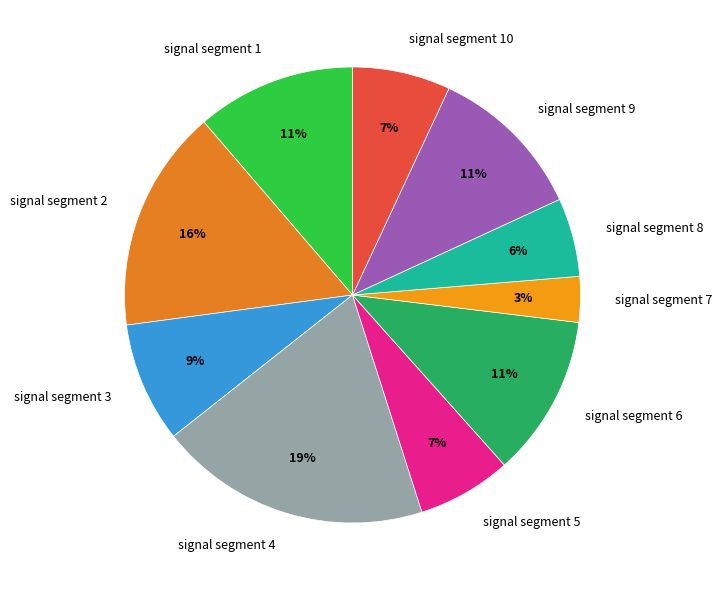

The signal segment 3 slice represents 1% of the pie. True or false?

False